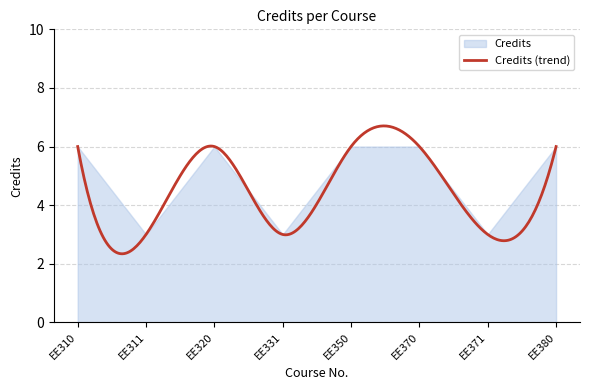

True or false: there are more than 1 points higher than both neighbors.

False